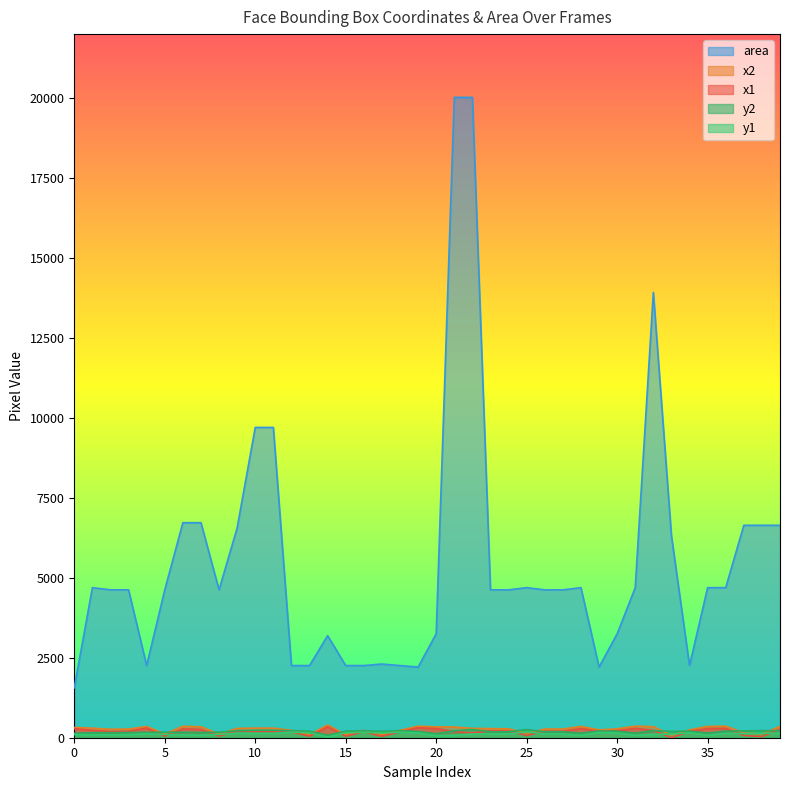

Reading left to right, list all the values displayed in this chart.

x1: 281	230	196	203	303	51	277	260	51	211	202	202	183	49	341	49	183	44	183	313	284	193	150	217	210	71	203	203	286	198	220	293	229	0	198	286	293	70	36	269
x2: 320	299	264	271	351	119	359	342	119	292	300	300	231	96	398	96	231	92	231	360	341	335	292	285	278	140	271	271	354	245	277	361	347	77	245	354	361	151	118	351
y1: 97	90	90	97	120	104	90	81	104	140	135	135	173	158	22	158	168	153	173	149	68	74	117	118	118	187	118	118	76	163	148	76	106	115	158	76	138	131	140	140
y2: 137	158	158	165	167	172	172	163	172	221	234	234	220	206	78	206	215	201	220	196	125	215	258	186	186	255	186	186	145	210	205	145	224	197	206	145	207	213	221	221
area: 1560	4692	4624	4624	2256	4624	6724	6724	4624	6561	9702	9702	2256	2256	3192	2256	2256	2304	2256	2209	3249	20022	20022	4624	4624	4692	4624	4624	4692	2209	3249	4692	13924	6314	2256	4692	4692	6642	6642	6642